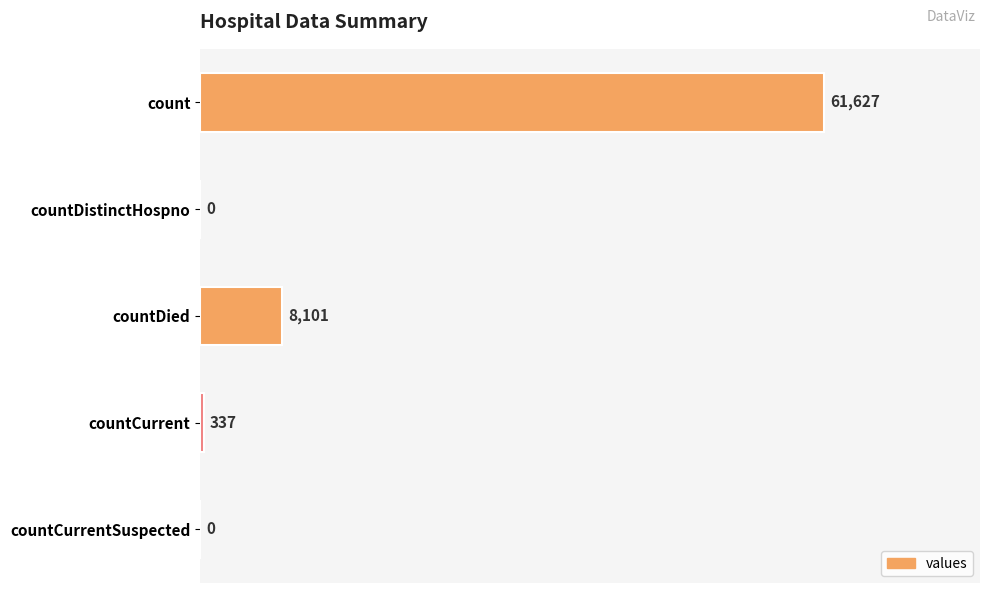

What is the sum of the values at countDistinctHospno and countCurrent?

337